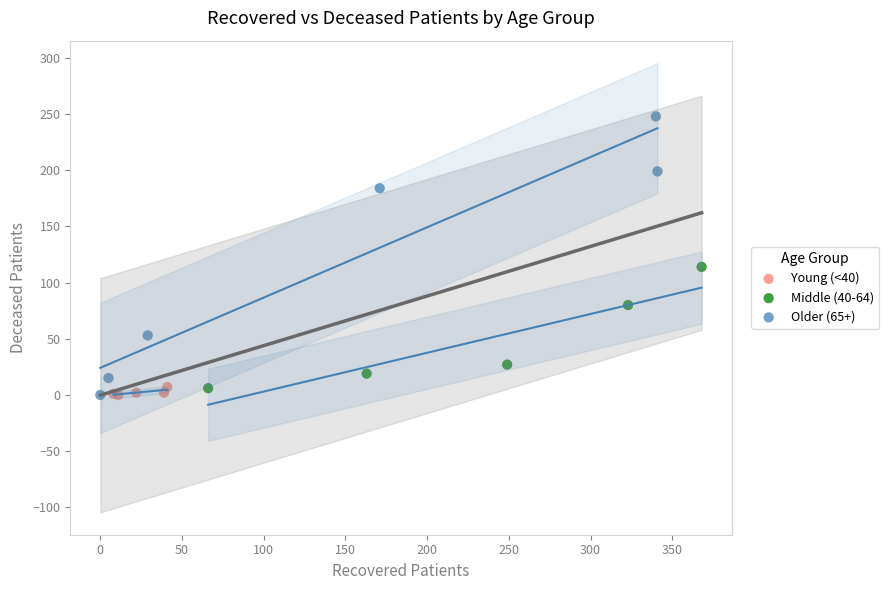

Which series reaches the maximum Y coordinate?

Older (65+)